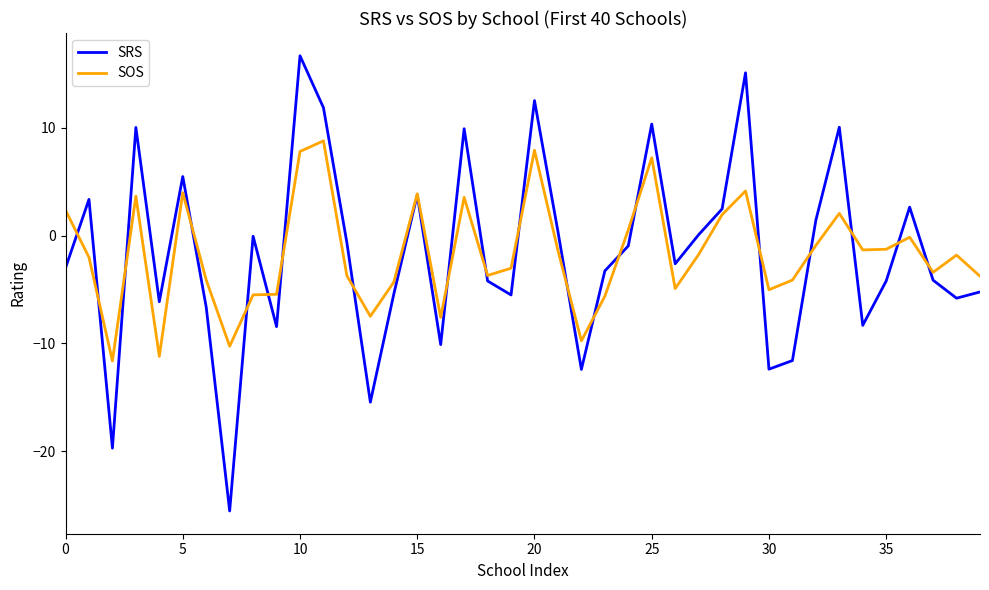

Rank the series by their maximum value, from highest to lowest.

SRS, SOS